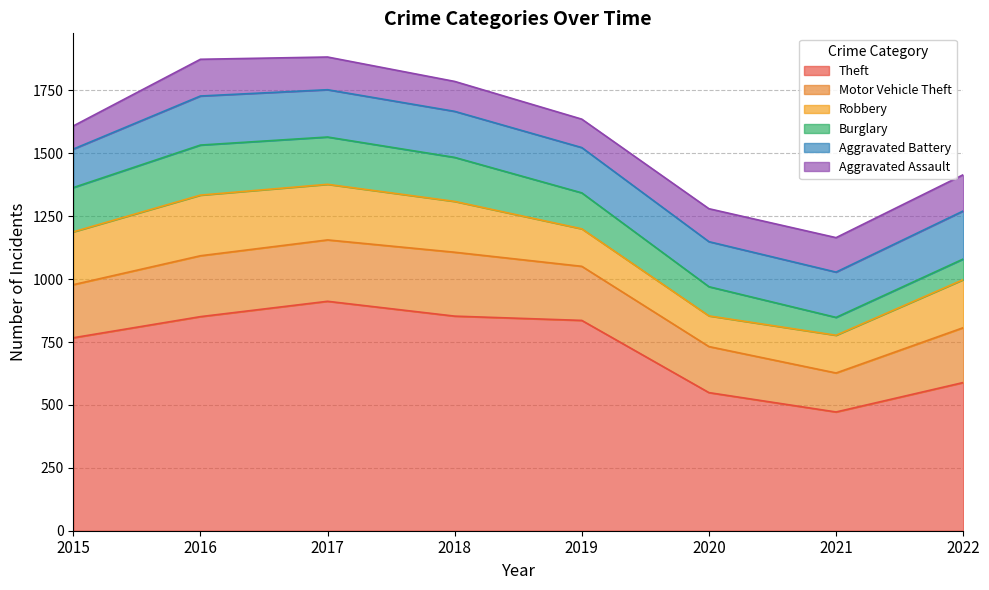

How many distinct data groups are displayed?

6